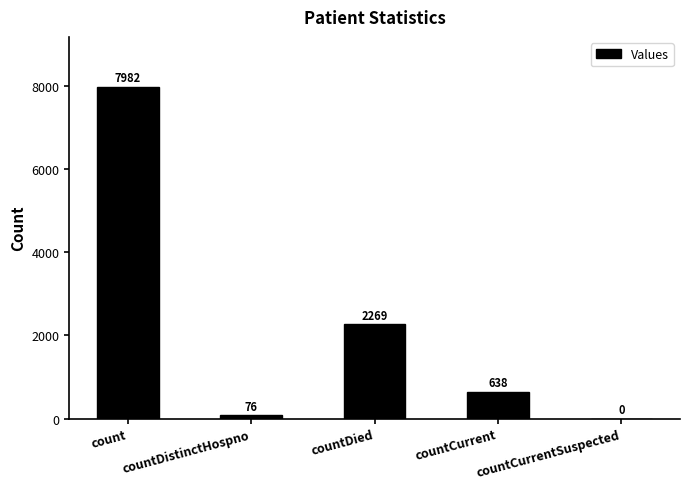

The chart shows a value of 76 at countDistinctHospno. True or false?

True